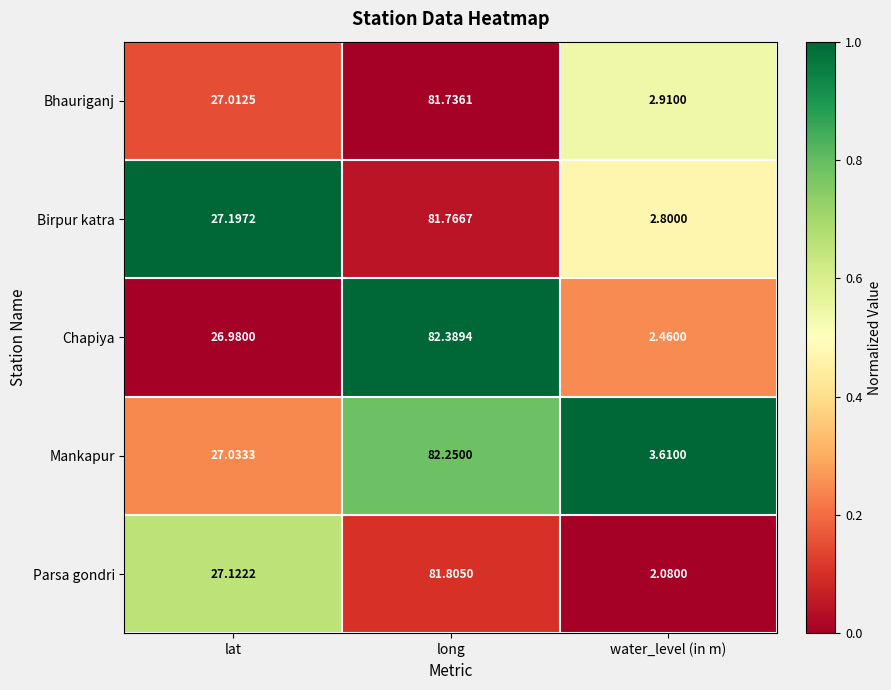

At which category is the sum across all series the highest?

long